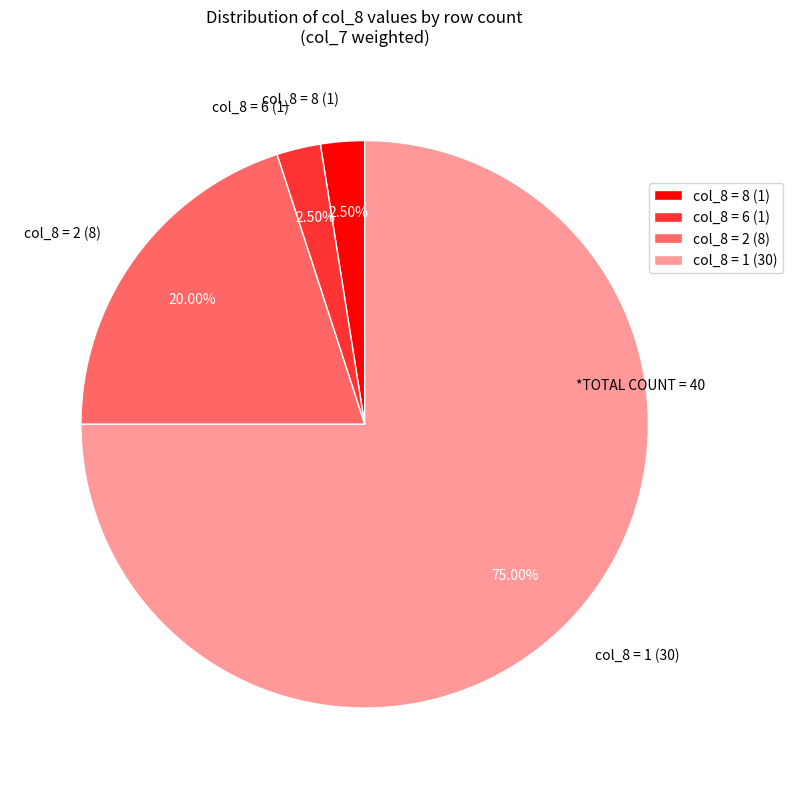

Does col_8 = 6 (1) account for over 50% of the chart?

No